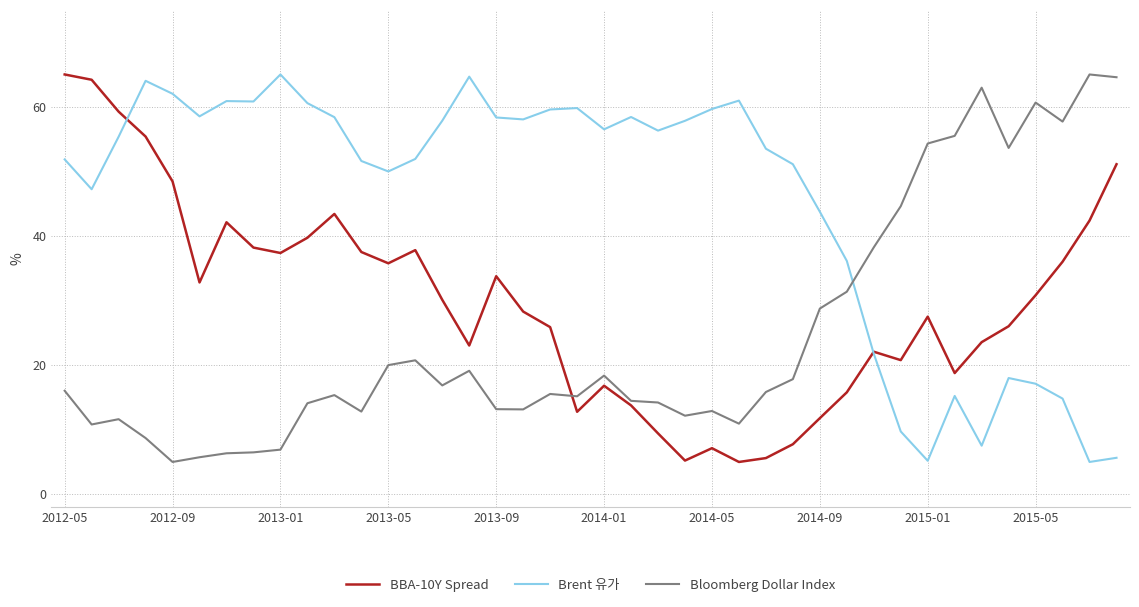

List the series in order of their overall mean, highest first.

Brent 유가, BBA-10Y Spread, Bloomberg Dollar Index